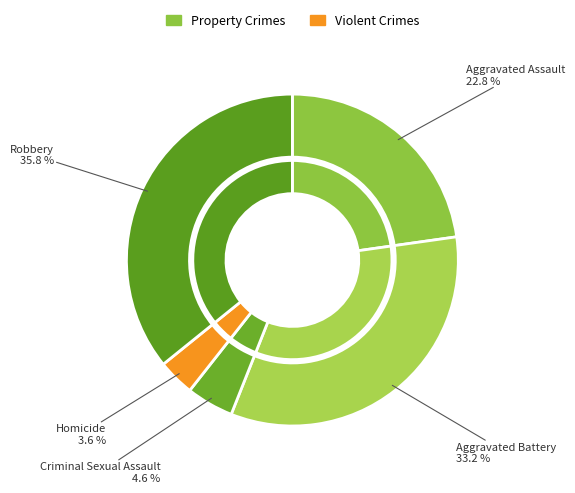

What is the smallest slice in the pie chart?

Homicide